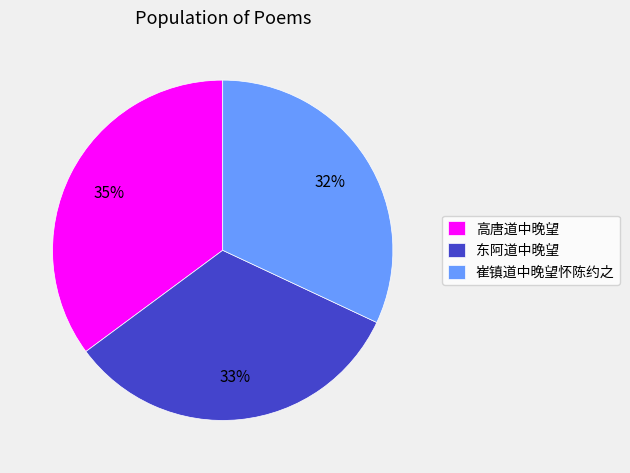

Rank the categories by value from highest to lowest.

高唐道中晚望, 东阿道中晚望, 崔镇道中晚望怀陈约之